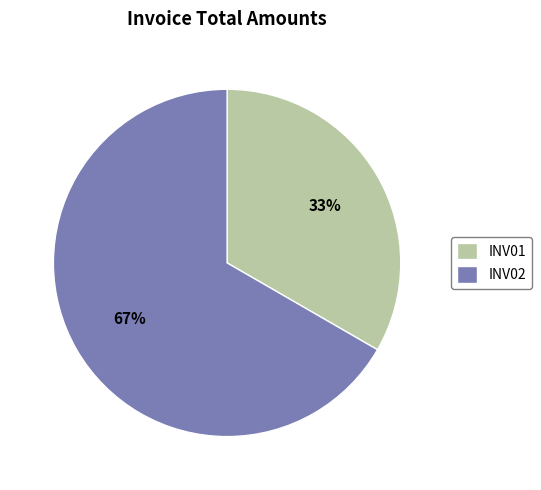

How many slices are in this pie chart?

2